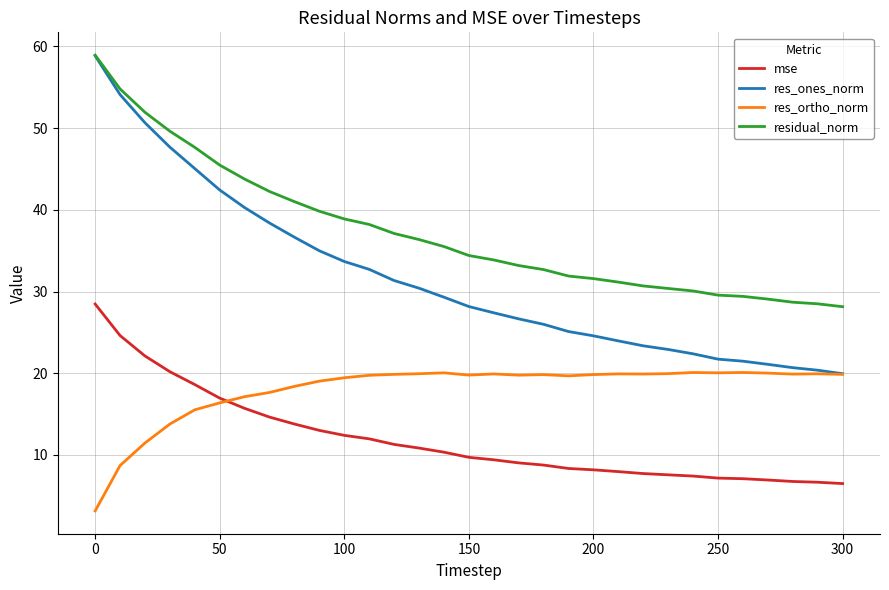

Which series has the widest spread of values?

res_ones_norm